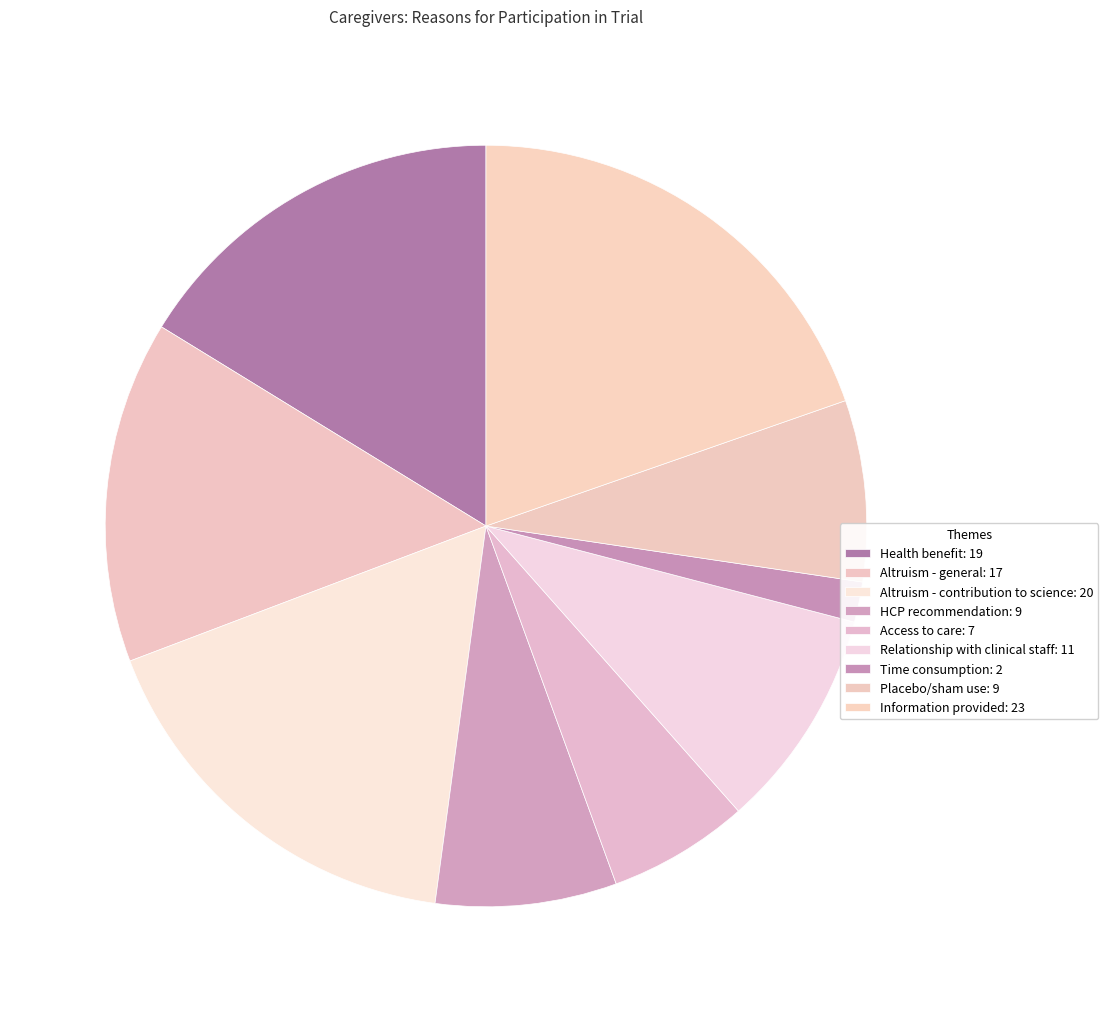

How many slices are in this pie chart?

9